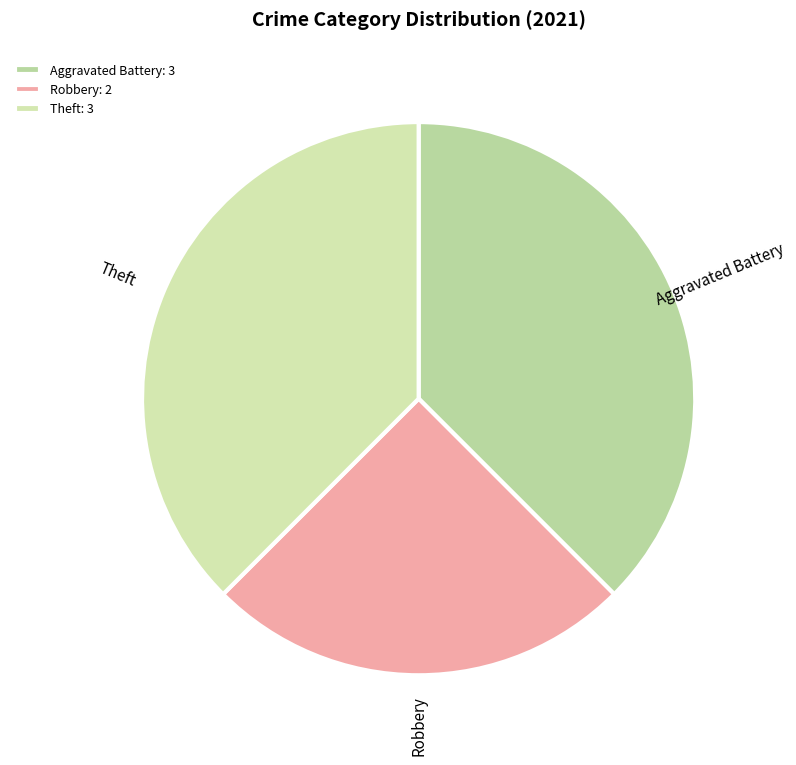

How many slices are in this pie chart?

3